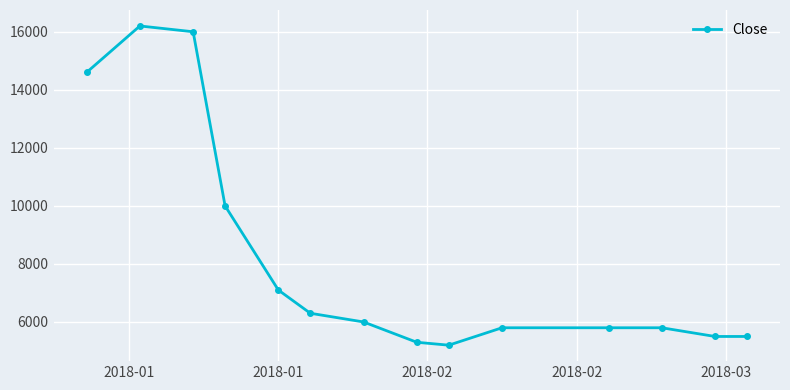

How many distinct data groups are displayed?

1